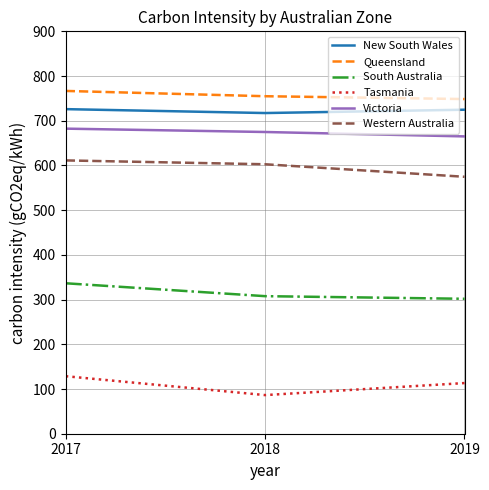

What is the difference between the highest and lowest values at 2017?

638.1